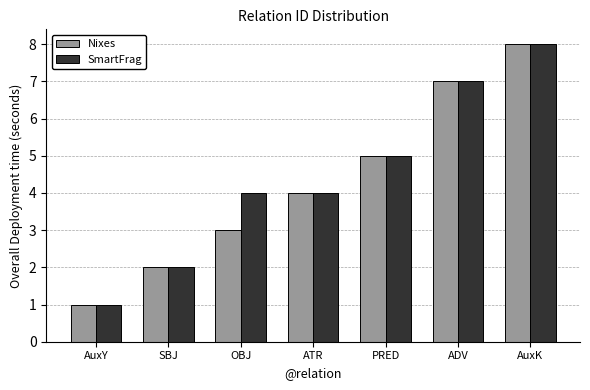

What is the label of the 5th bar from the left?

PRED